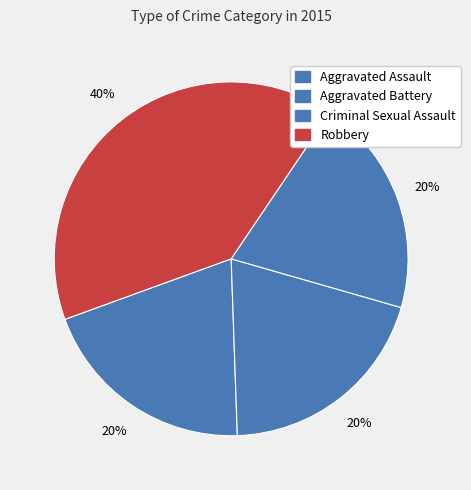

Combined, what portion of the pie is Criminal Sexual Assault and Aggravated Battery?

40.0%